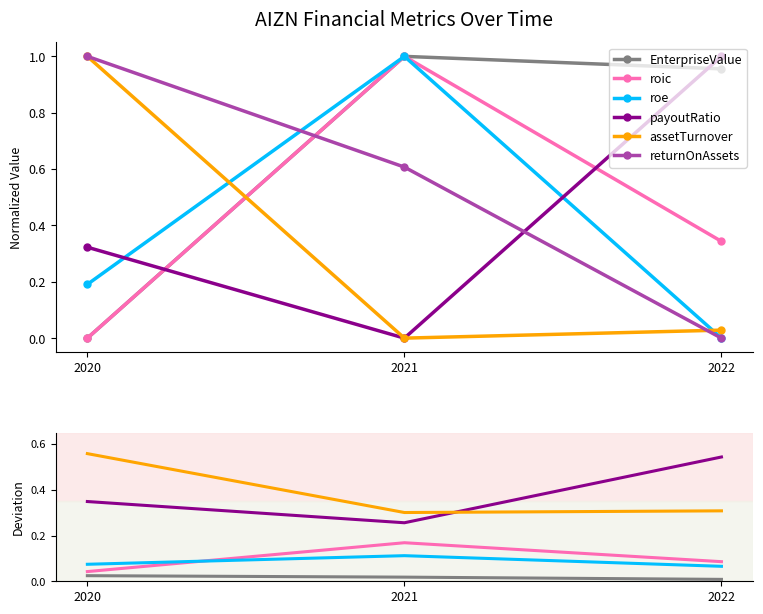

Is the value of assetTurnover at 2020 greater than the value of roic at 2022?

Yes